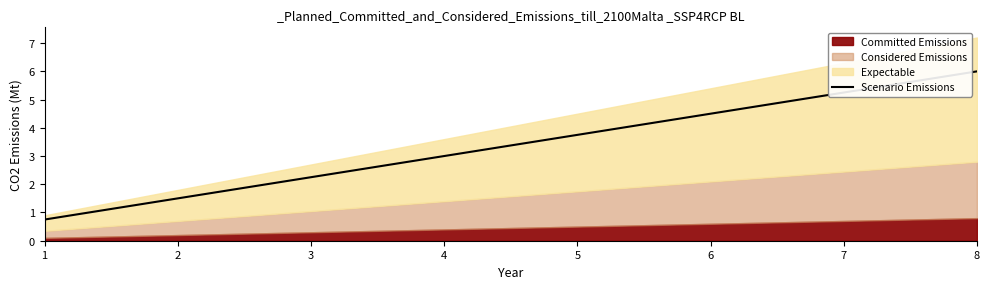

At which label is the value closest to 3?

4